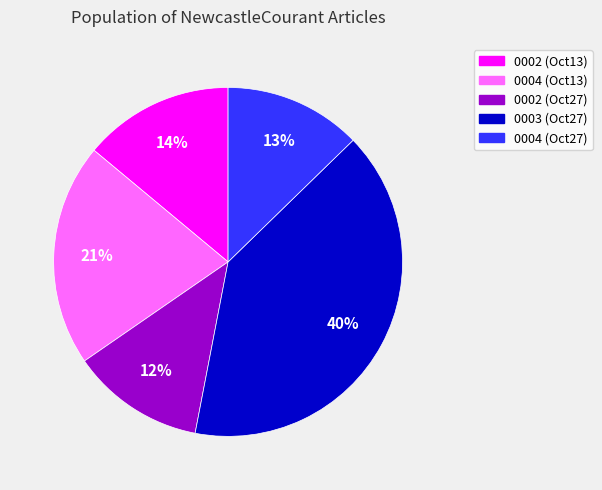

What is the largest slice in the pie chart?

0003 (Oct27)